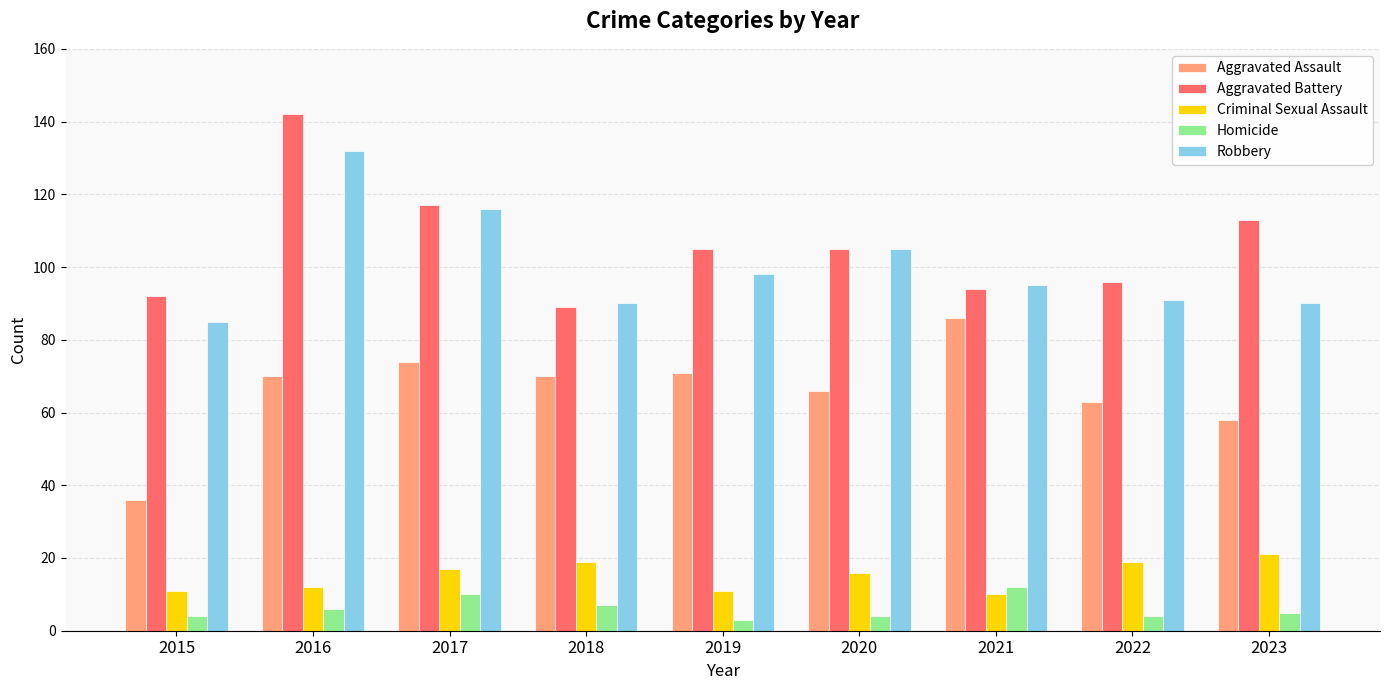

What is the value of the Homicide bar at the 4th from the left?

7